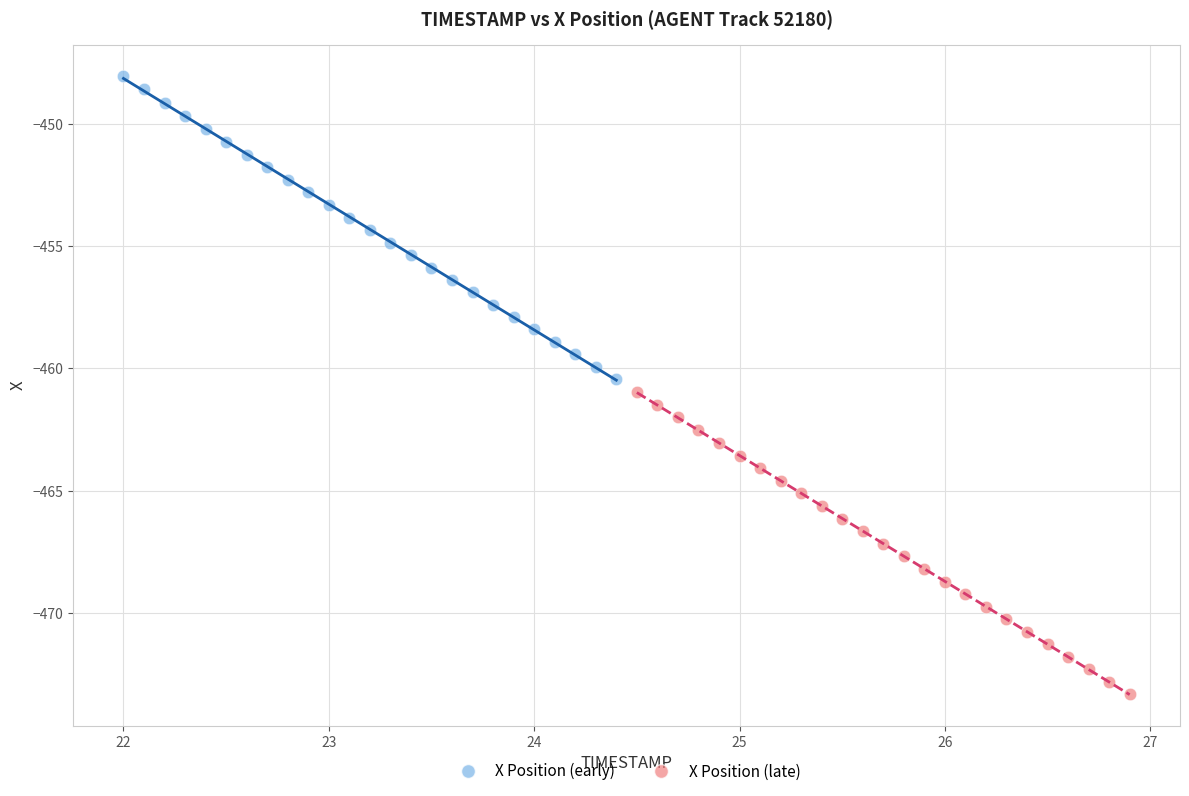

Which series contains the lowest Y value?

X Position (late)